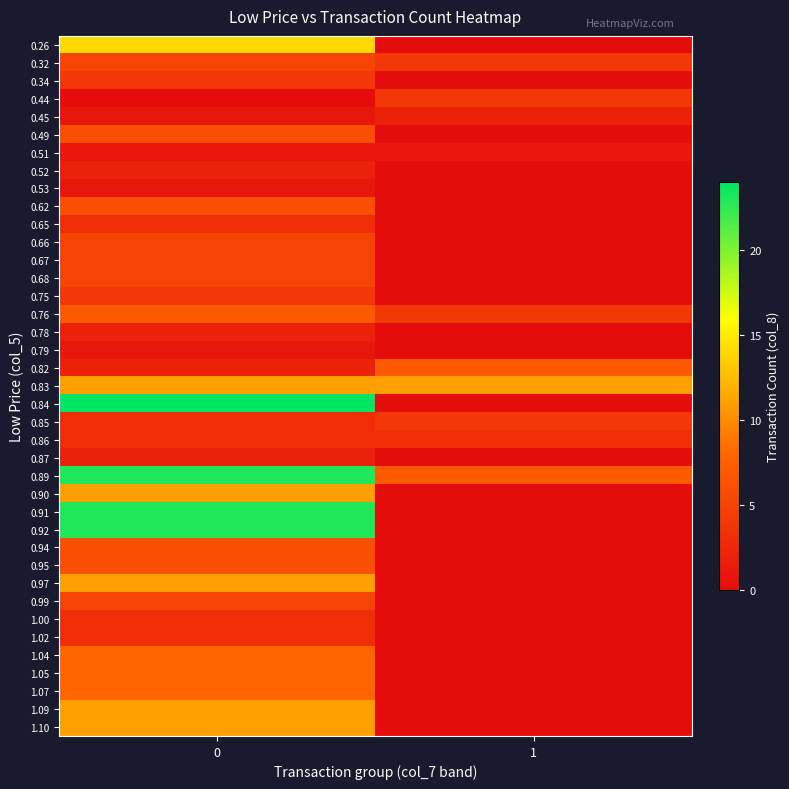

Reading left to right, what are all the values shown in this chart?

0.26: 0=14	1=0
0.32: 0=5	1=4
0.34: 0=4	1=0
0.44: 0=0	1=4
0.45: 0=1	1=2
0.49: 0=6	1=0
0.51: 0=1	1=1
0.52: 0=2	1=0
0.53: 0=1	1=0
0.62: 0=6	1=0
0.65: 0=3	1=0
0.66: 0=5	1=0
0.67: 0=5	1=0
0.68: 0=5	1=0
0.75: 0=4	1=0
0.76: 0=7	1=4
0.78: 0=2	1=0
0.79: 0=1	1=0
0.82: 0=2	1=7
0.83: 0=11	1=11
0.84: 0=24	1=0
0.85: 0=3	1=4
0.86: 0=3	1=3
0.87: 0=2	1=0
0.89: 0=23	1=7
0.90: 0=11	1=0
0.91: 0=23	1=0
0.92: 0=23	1=0
0.94: 0=6	1=0
0.95: 0=6	1=0
0.97: 0=11	1=0
0.99: 0=5	1=0
1.00: 0=3	1=0
1.02: 0=3	1=0
1.04: 0=8	1=0
1.05: 0=8	1=0
1.07: 0=8	1=0
1.09: 0=11	1=0
1.10: 0=11	1=0